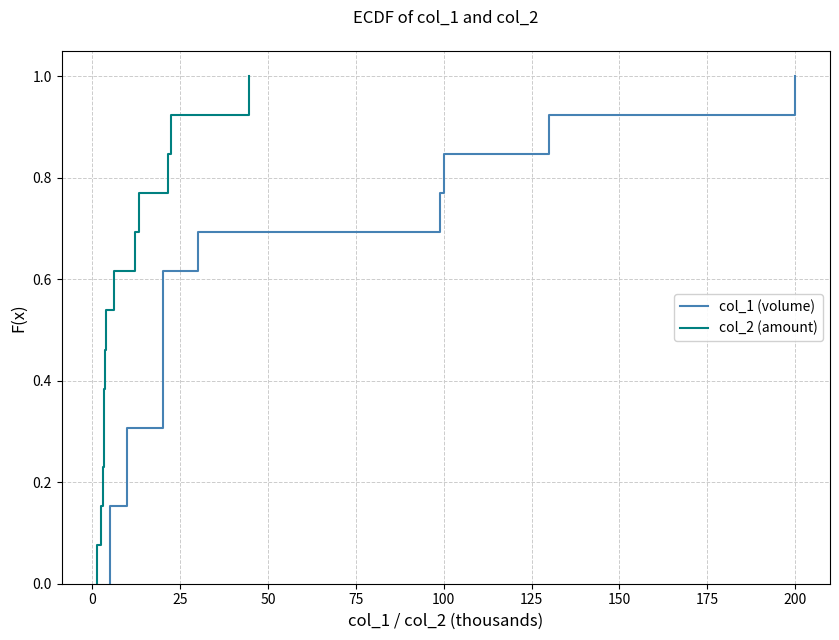

What is the average value of the col_2 (amount) series?

0.5